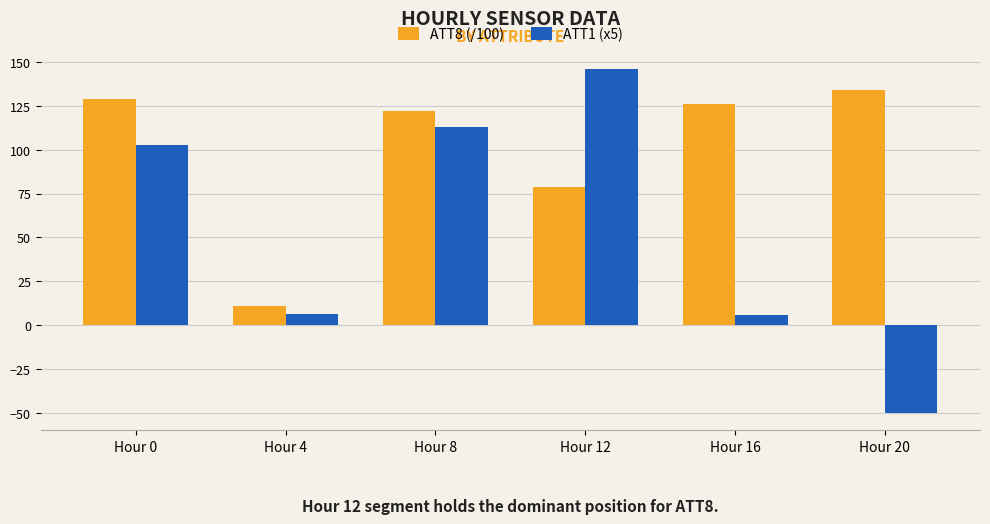

Which series has the largest total across all categories?

ATT8 (/100)